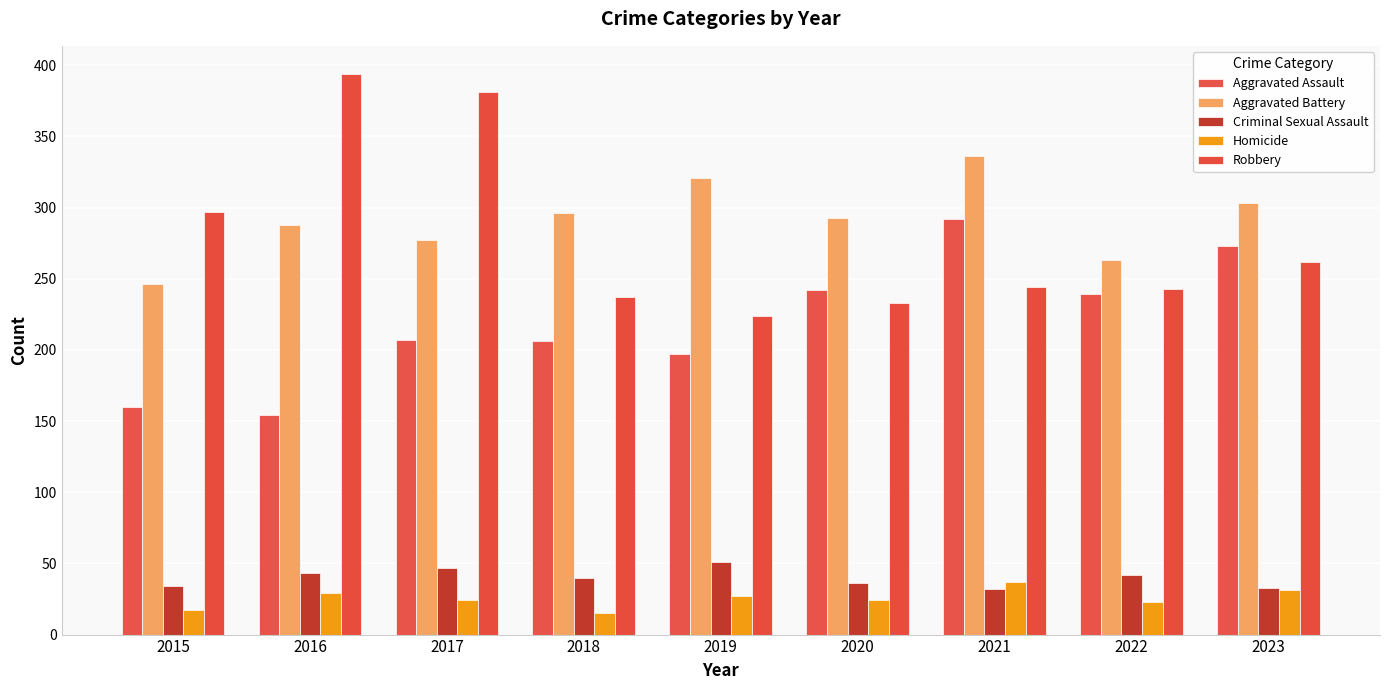

List the series in order of their peak value, lowest first.

Homicide, Criminal Sexual Assault, Aggravated Assault, Aggravated Battery, Robbery